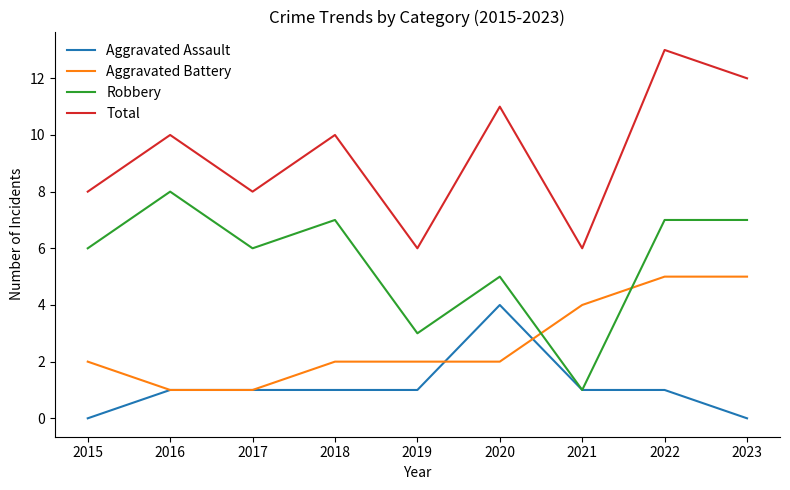

List the series in order of their peak value, highest first.

Total, Robbery, Aggravated Battery, Aggravated Assault